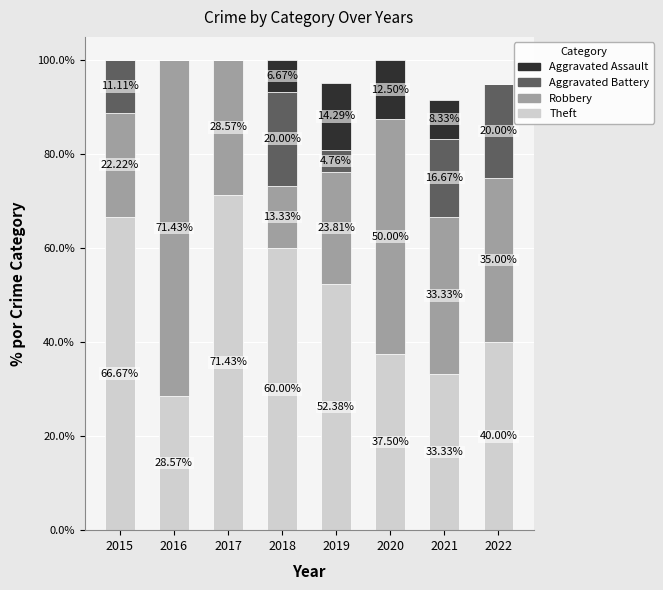

What is the total value across all series at 2017?

100.0